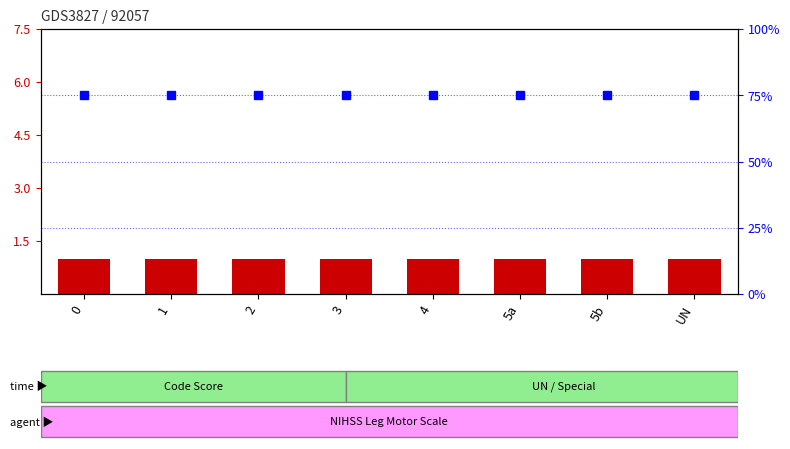

Rank the series by their maximum value, from lowest to highest.

transformed count, percentile rank within the sample